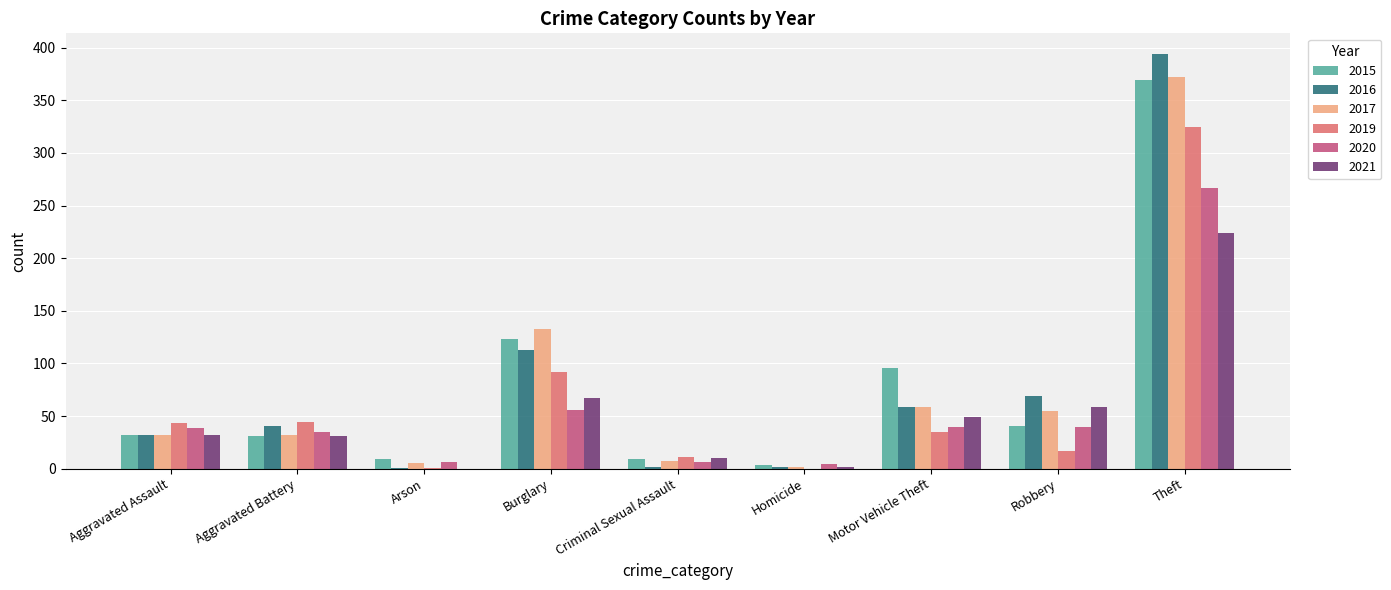

True or false: 2015 has a value of 40 at Burglary.

False